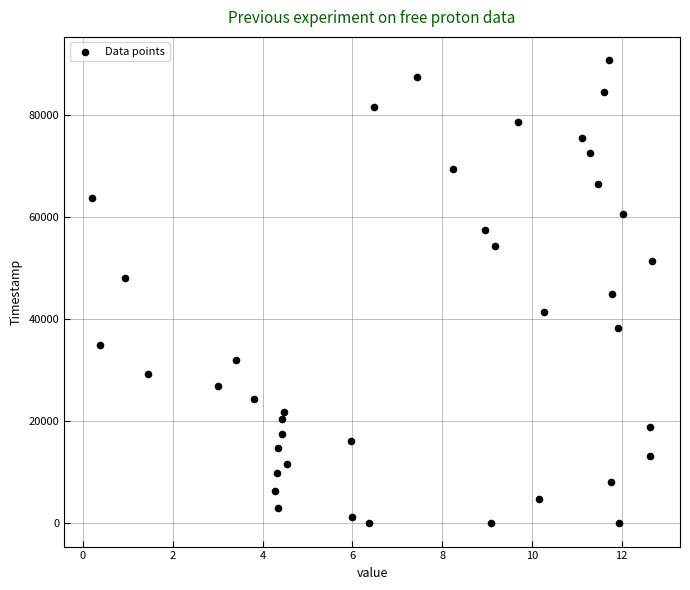

How many data points are displayed?

40